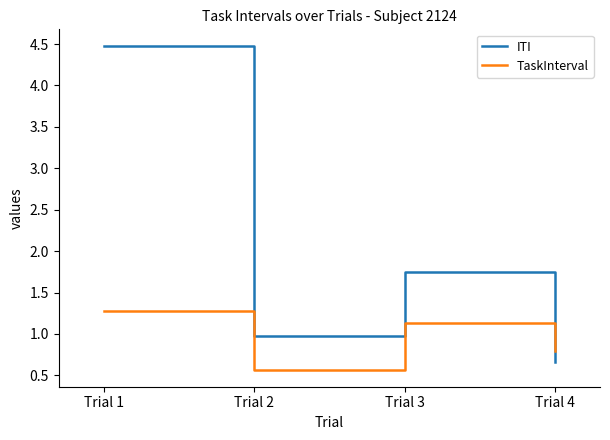

List the series in order of their overall mean, highest first.

ITI, TaskInterval